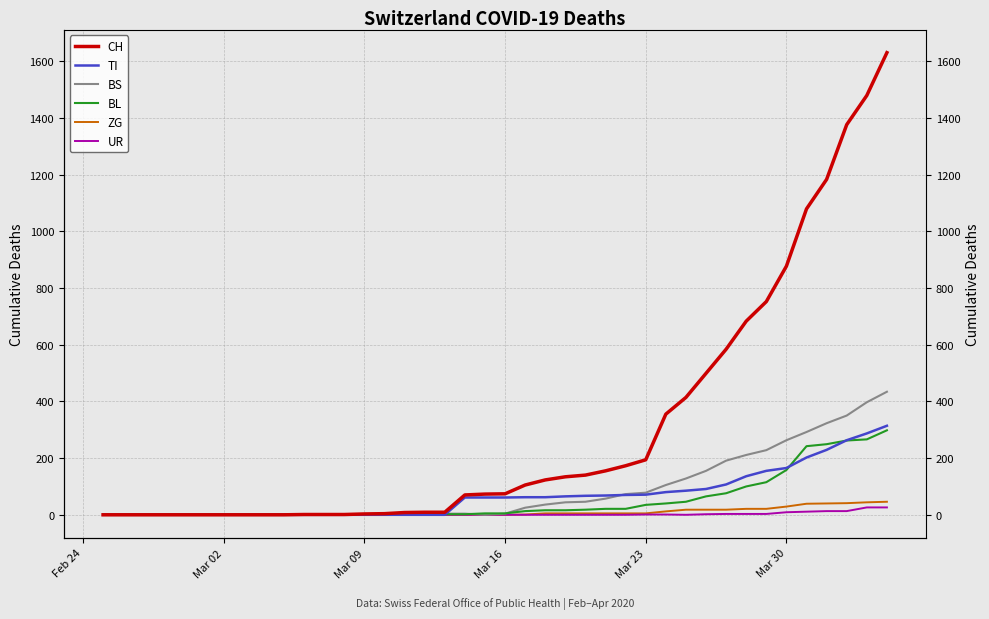

Is this an area chart (filled region under the line)?

No